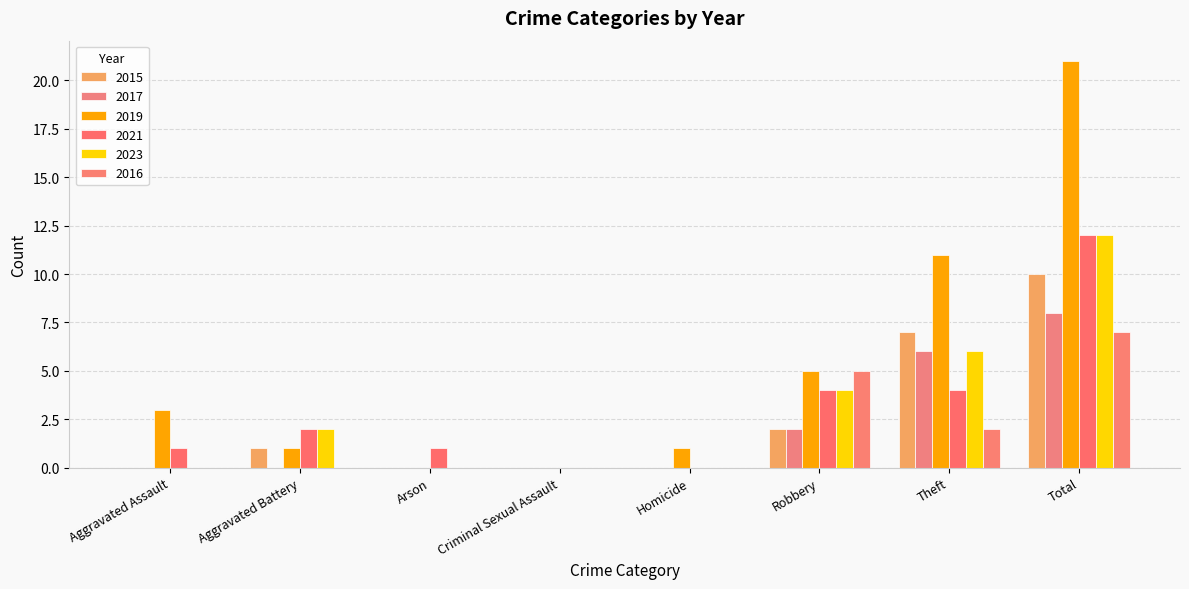

What is the total value across all series at Aggravated Assault?

4